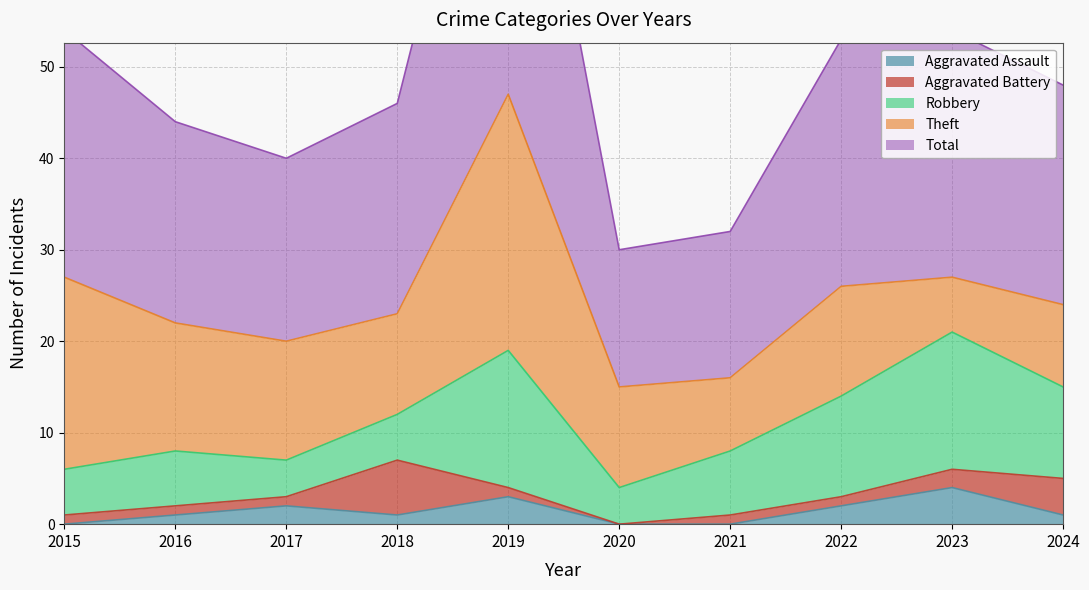

What is the value of the Robbery point at the 10th from the left?

10